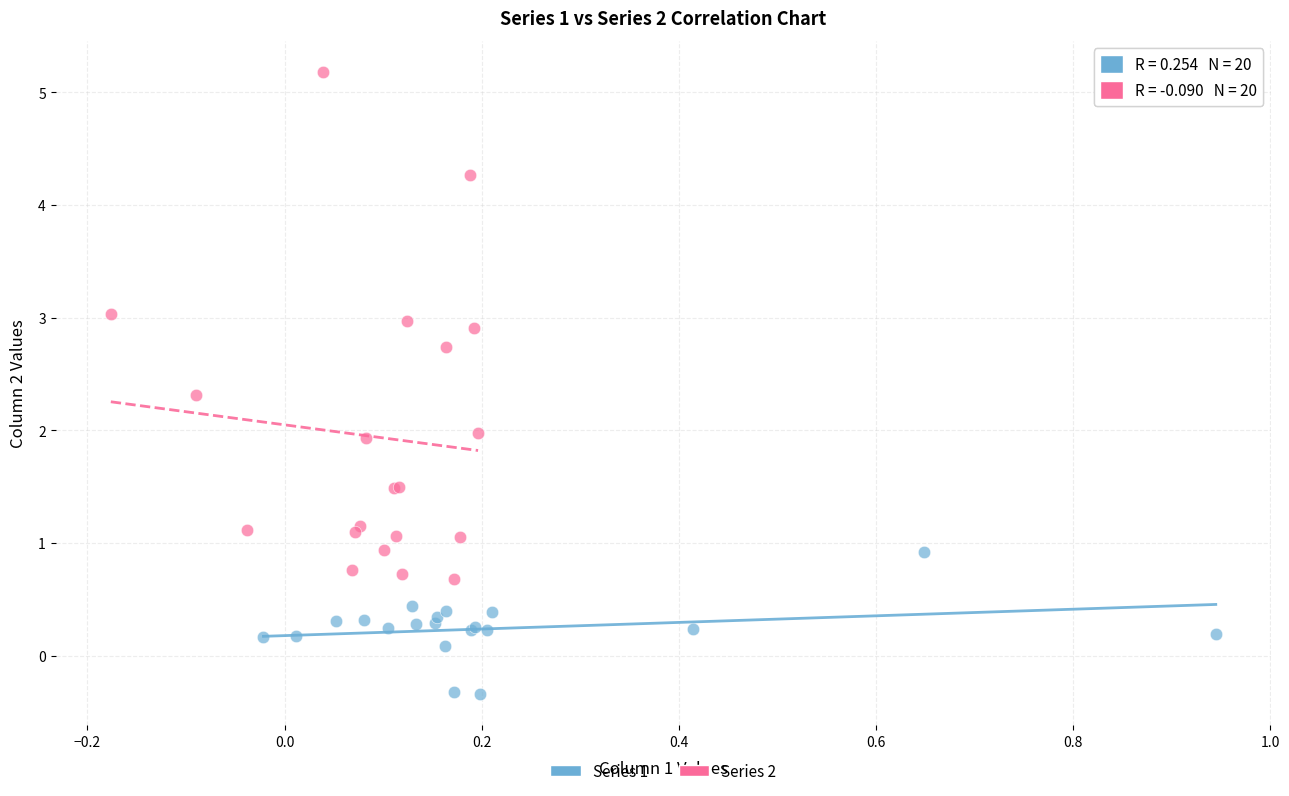

What are all the series names shown in the legend?

Series 1, Series 2